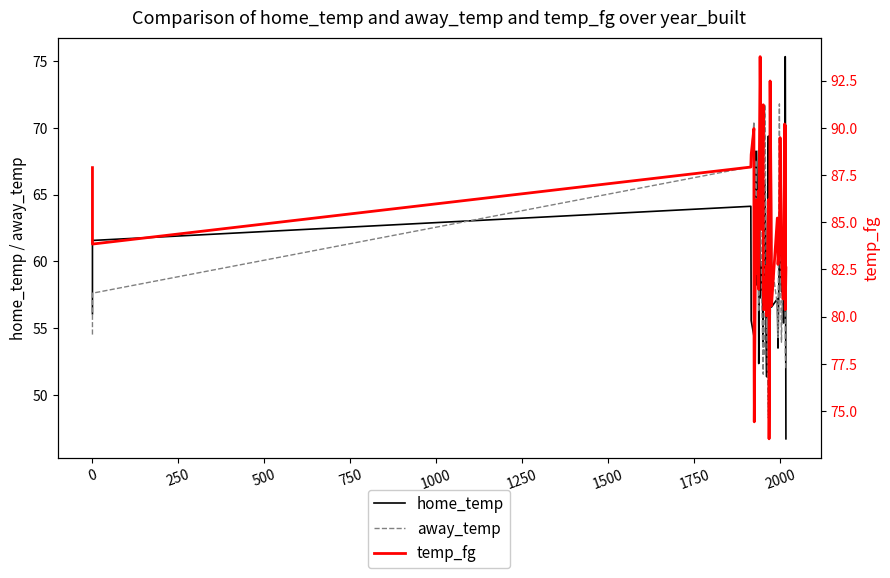

Which series has the largest total across all categories?

temp_fg